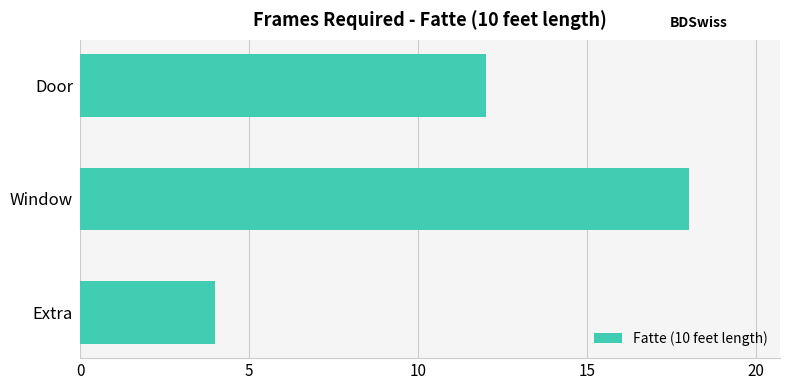

How many values are below 12?

1